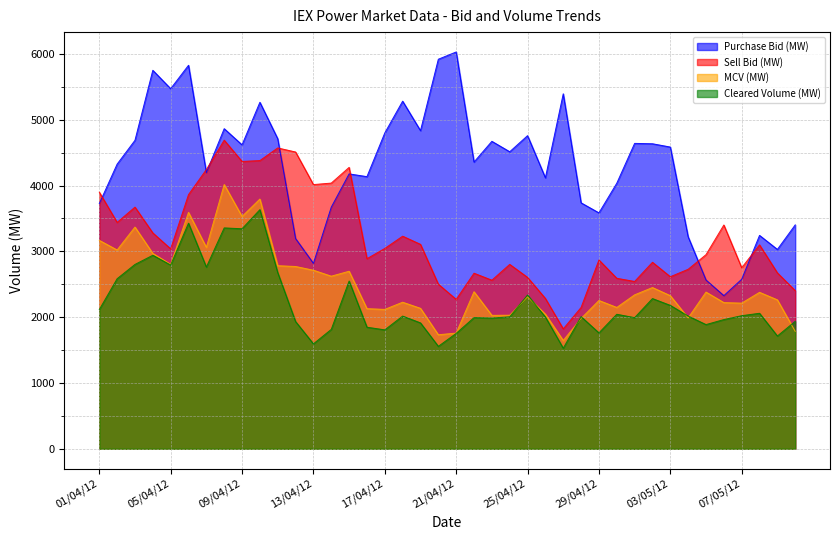

True or false: Cleared Volume (MW) has a value of 1180.3 at 10/04/2012.

False